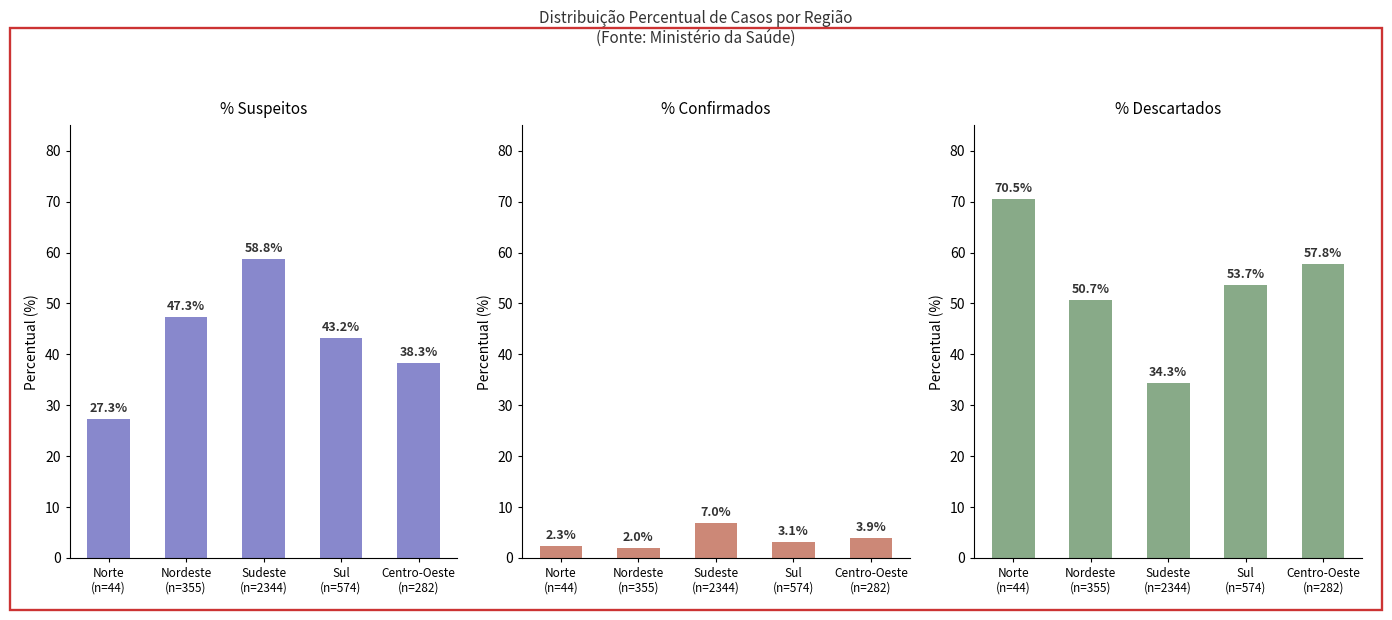

Which series has the widest spread of values?

% Casos descartados